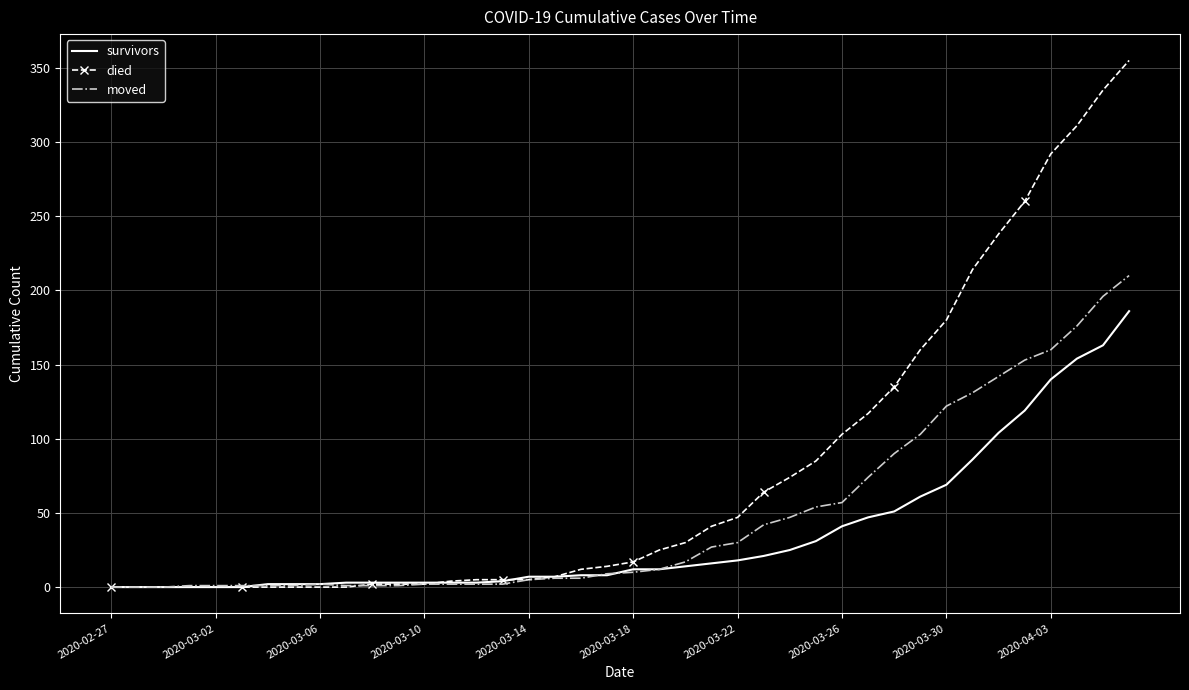

Which series has the largest range (max minus min)?

died